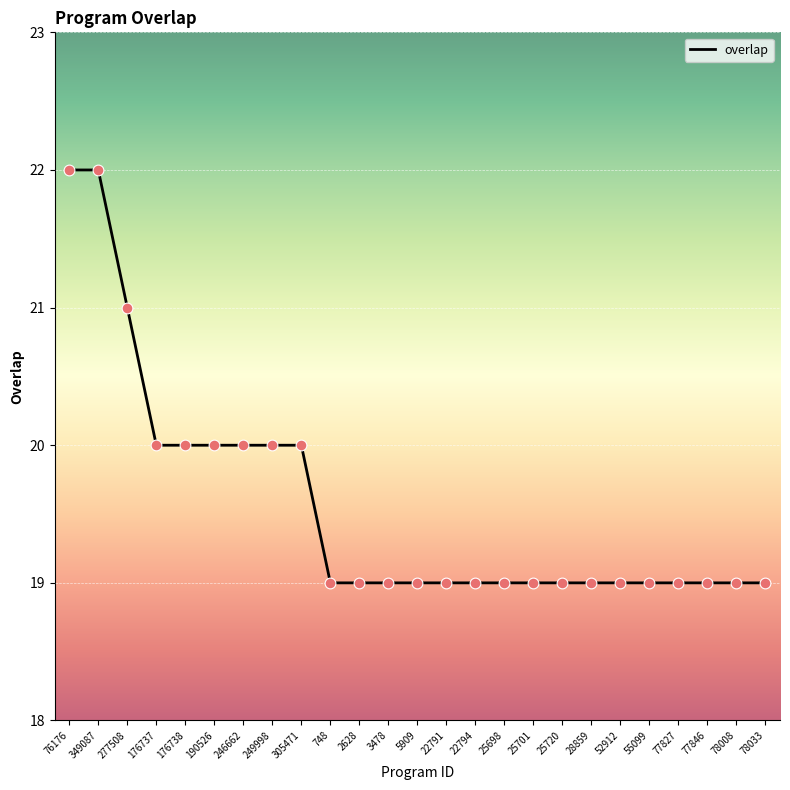

Between 305471 and 3478, which is larger?

305471